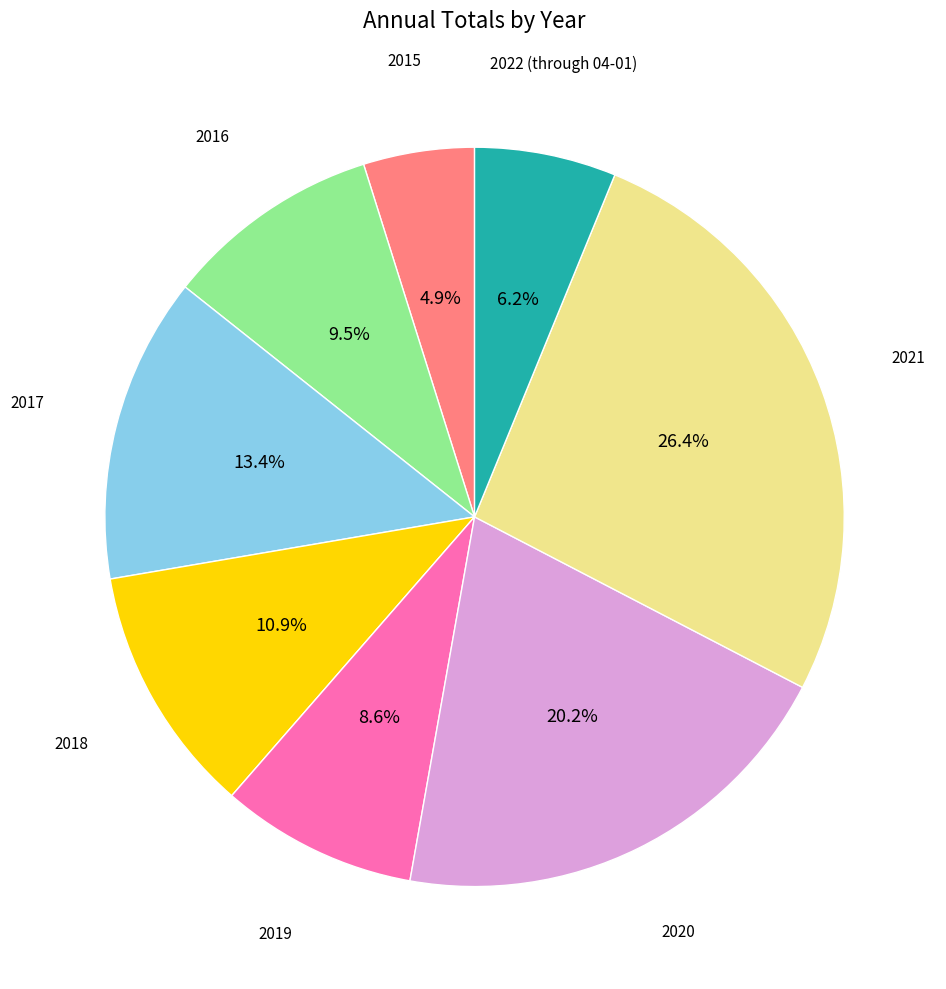

Count the number of slices in the pie.

8